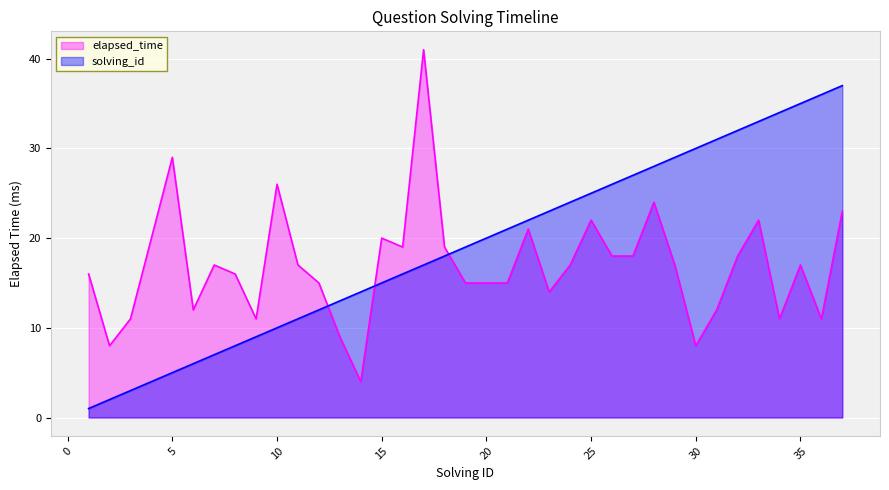

Which series ends up on top after the final intersection of elapsed_time and solving_id?

solving_id